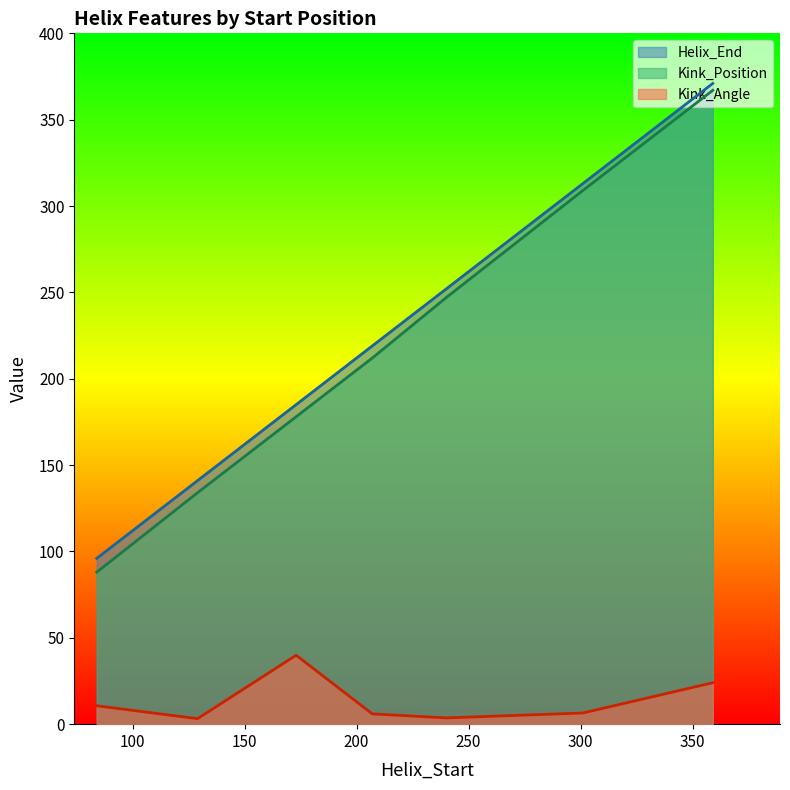

In Kink_Angle, how many points are lower than both neighbors (excluding endpoints)?

2